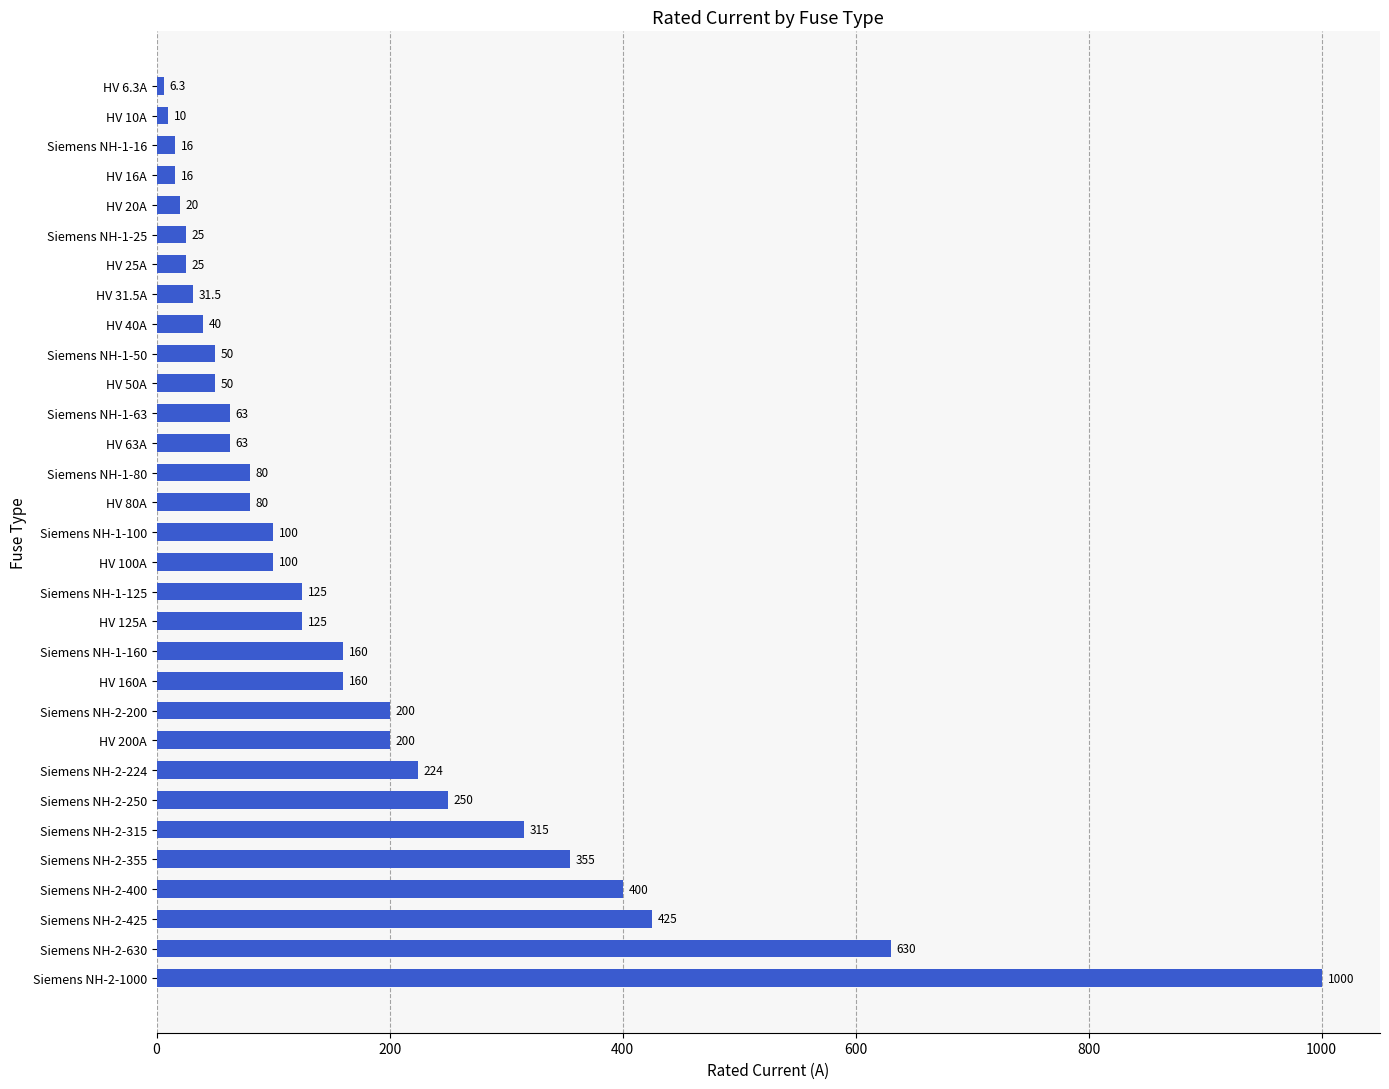

What is the difference between the values at HV 160A and Siemens NH-2-1000?

840.0